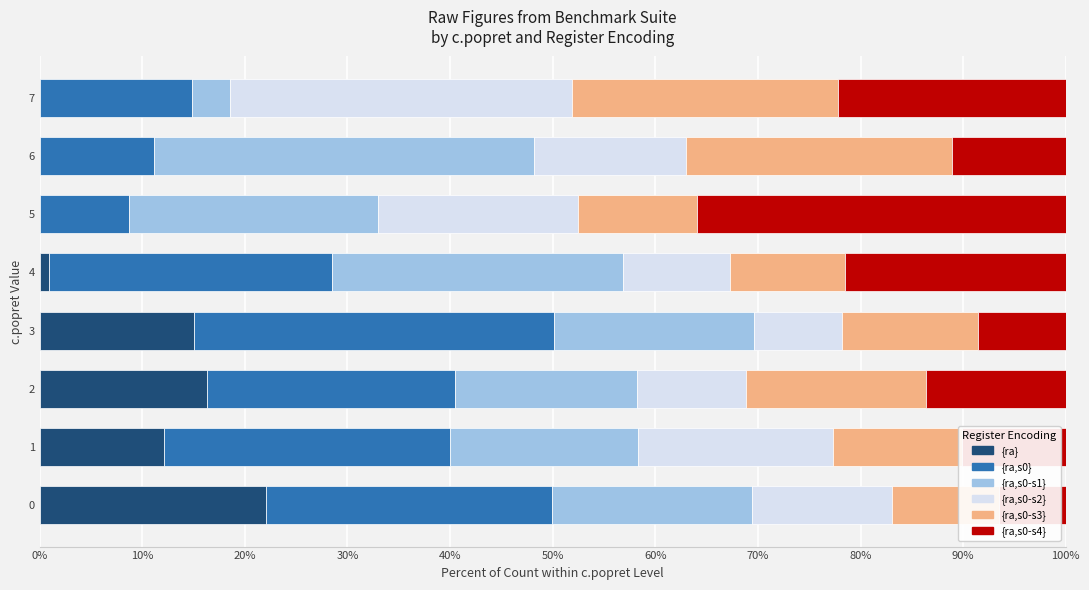

What is the difference between the maximum and second lowest values in the {ra,s0-s3} series?

14.7